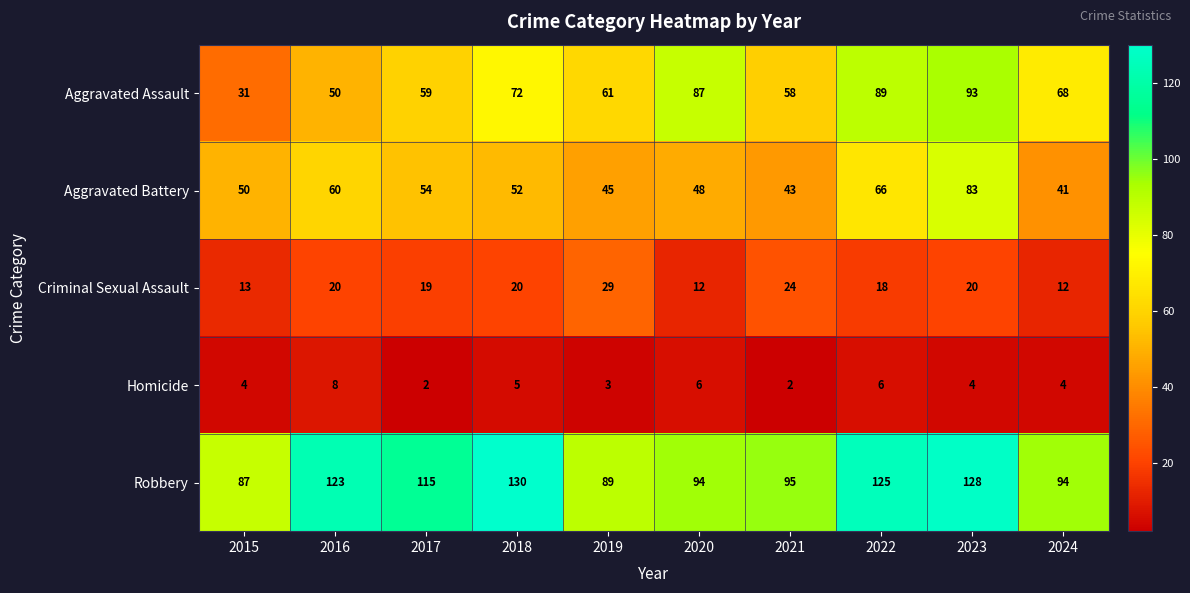

The Aggravated Battery series shows 45 at 2019. True or false?

True